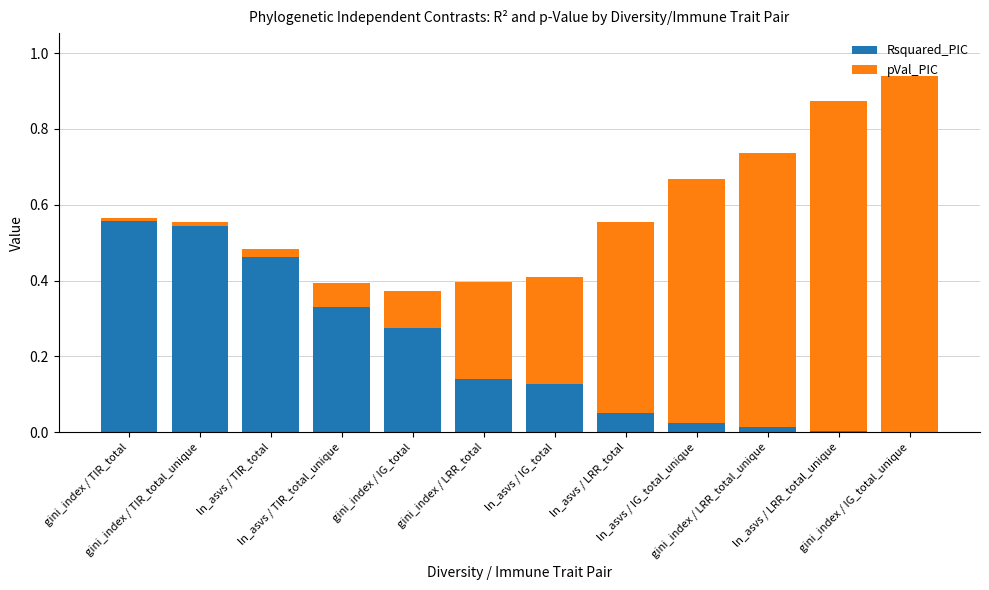

How many distinct data groups are displayed?

2